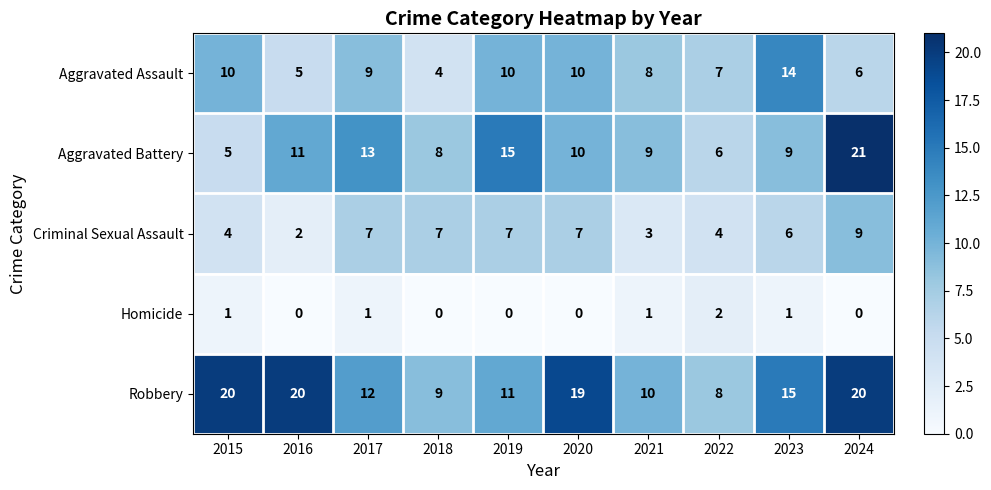

What is the difference between the maximum and minimum values in the Criminal Sexual Assault series?

7